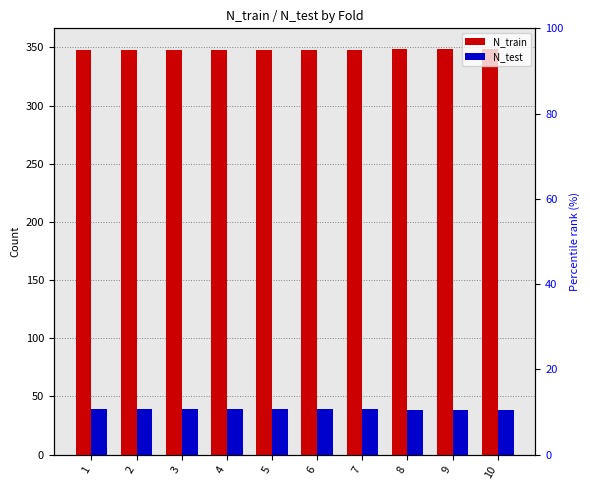

Does the chart contain stacked bars?

No